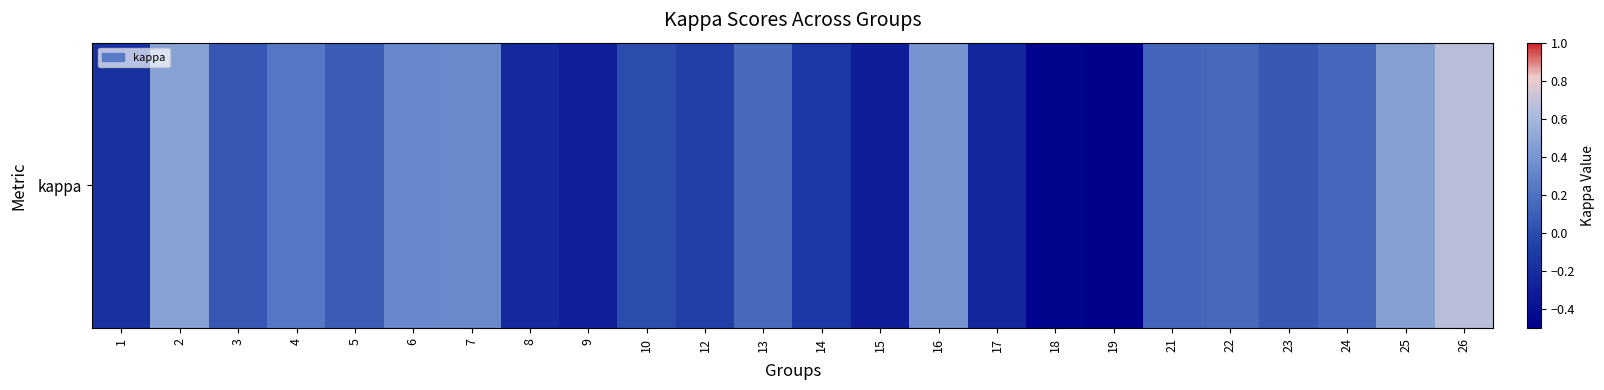

Is it true that the value at 15 is -0.3?

True